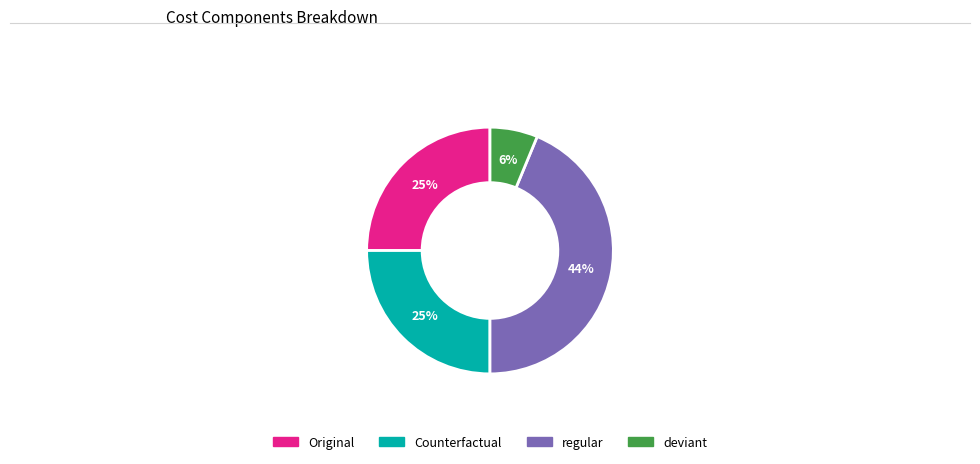

To the nearest percent, what is the average slice percentage?

25%